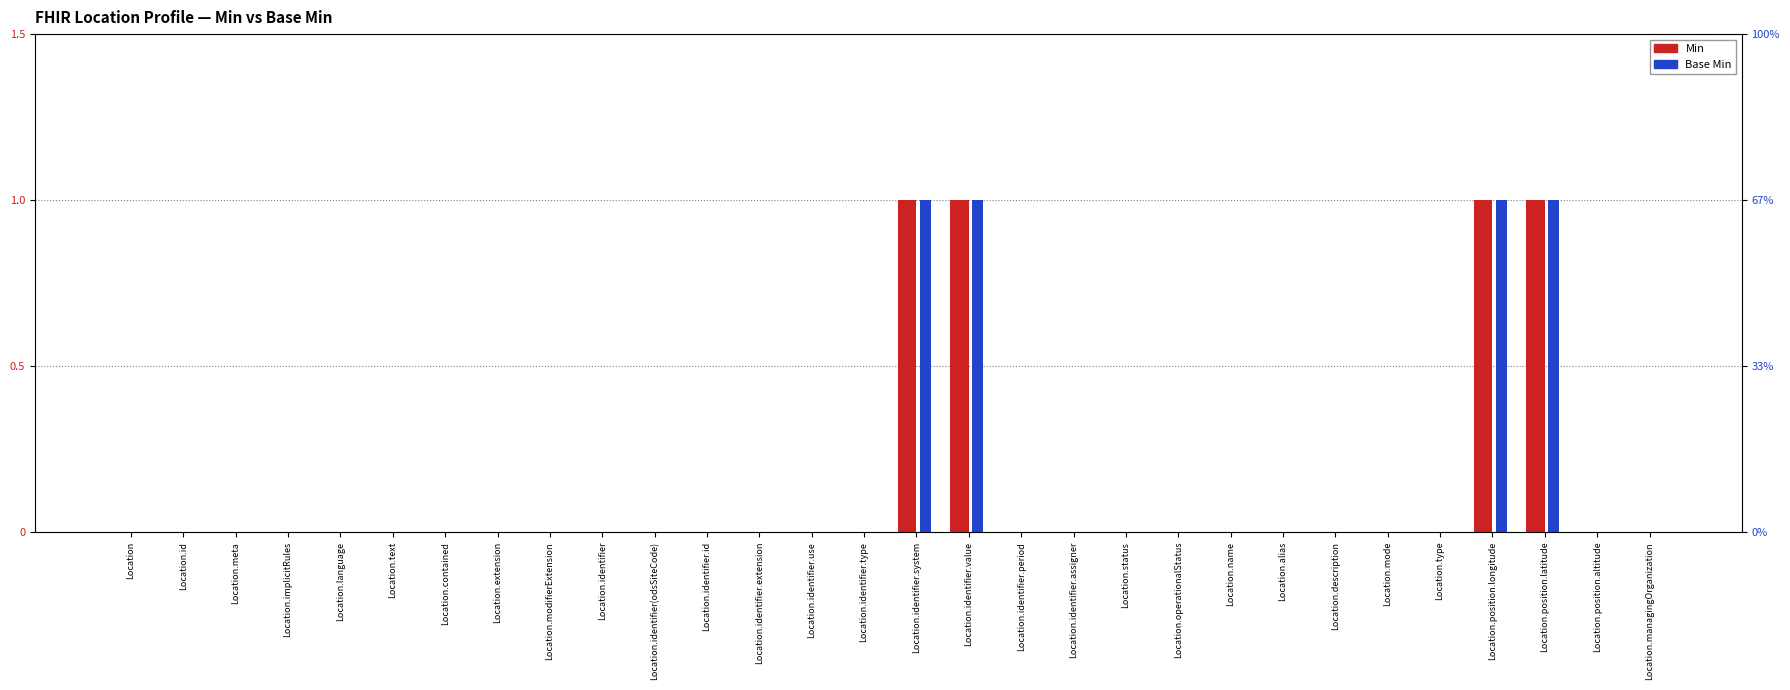

Which category has the lowest value in the Base Min series?

Location